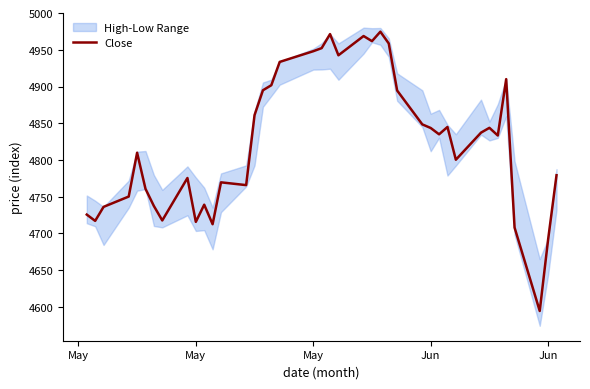

What is the change in value from 35 to 36?

-202.1